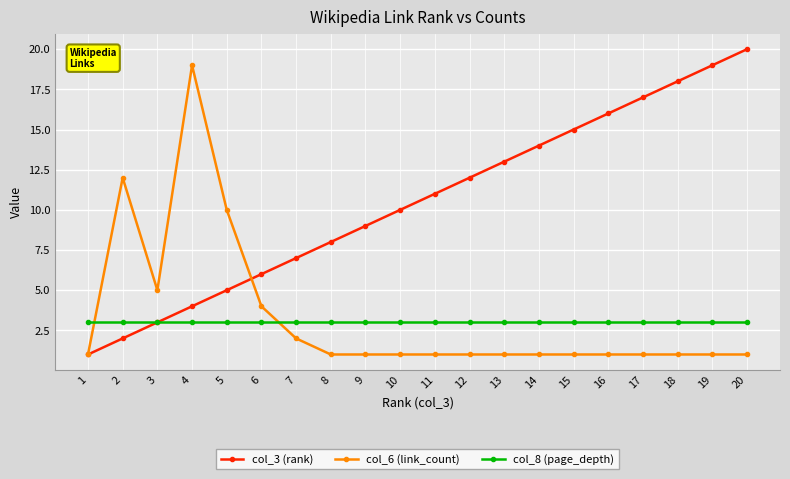

At 7, list the series in order from largest to smallest.

col_3 (rank), col_8 (page_depth), col_6 (link_count)